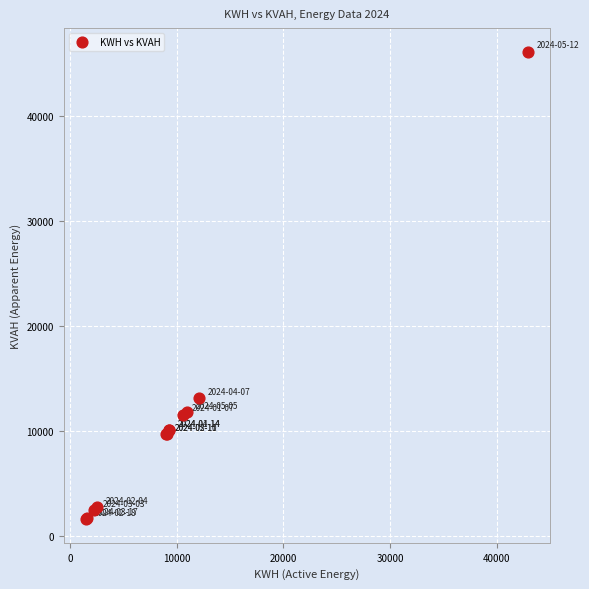

What Y value in the scatter plot is closest to 23884?

13192.3